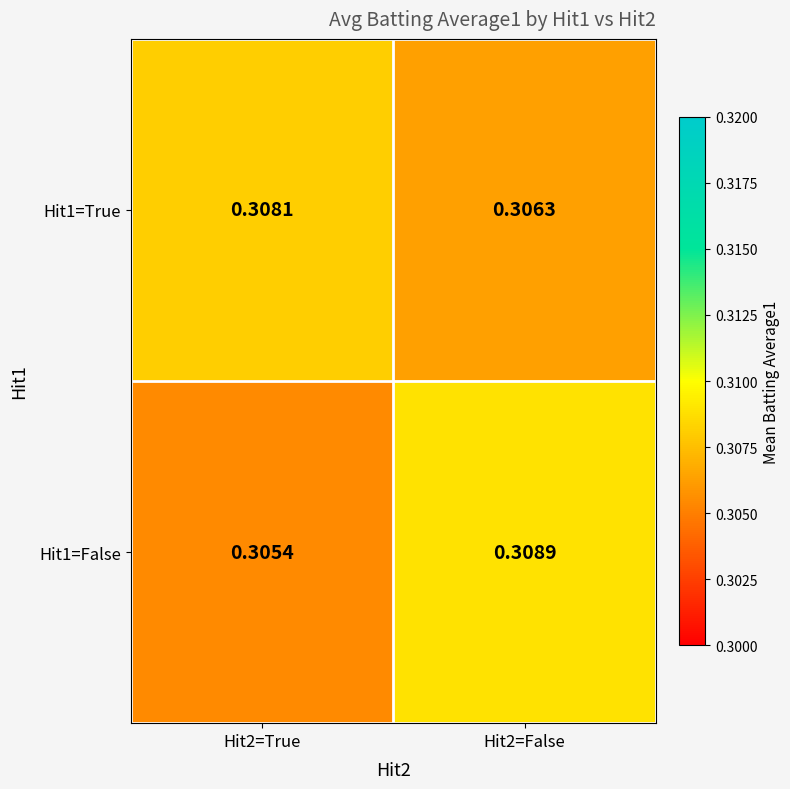

Is the value of Hit1=True at Hit2=True greater than the value of Hit1=False at Hit2=False?

No